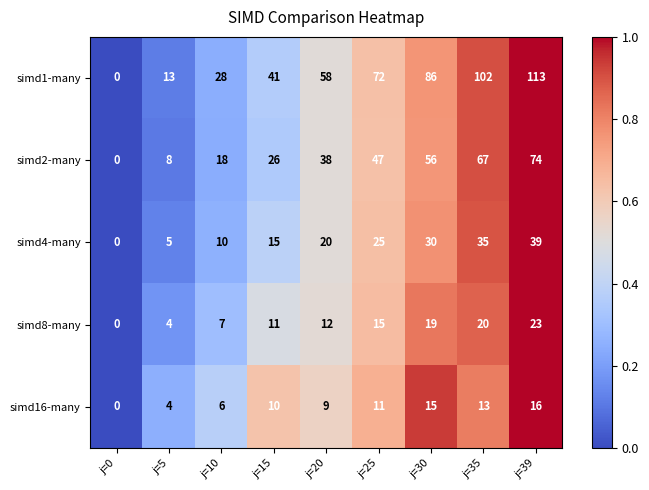

Which label corresponds to the smallest value in the chart?

j=0